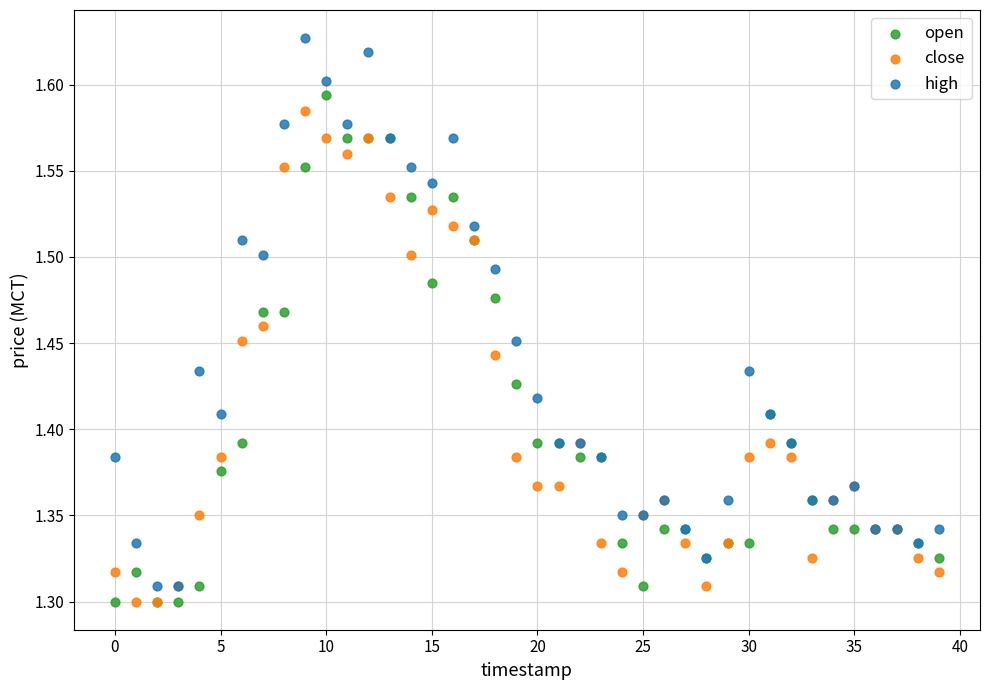

Which series contains the highest Y value?

high